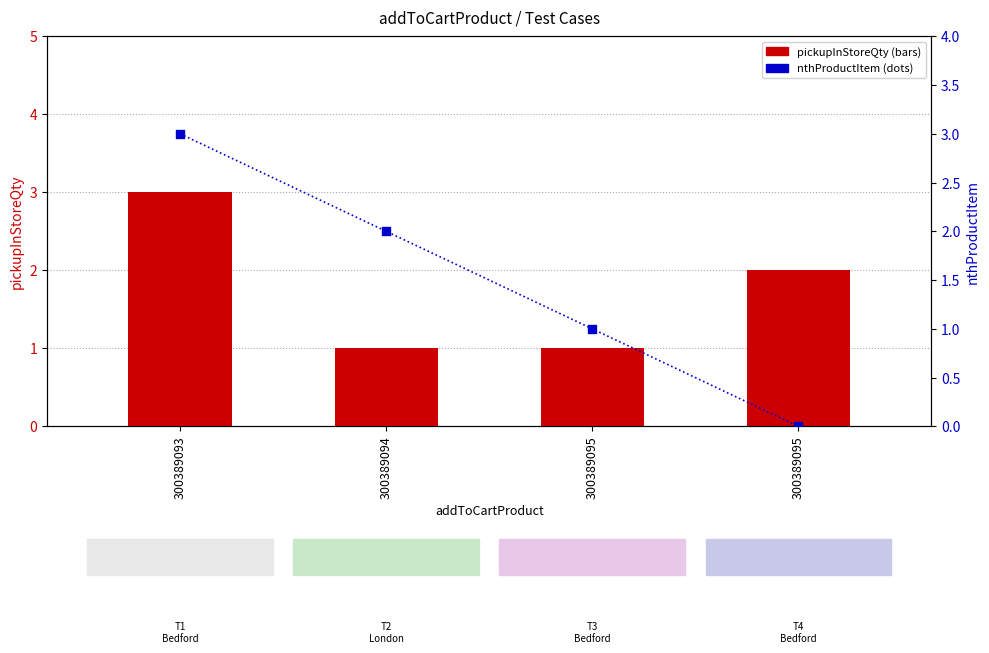

Which series has the largest total across all categories?

pickupInStoreQty